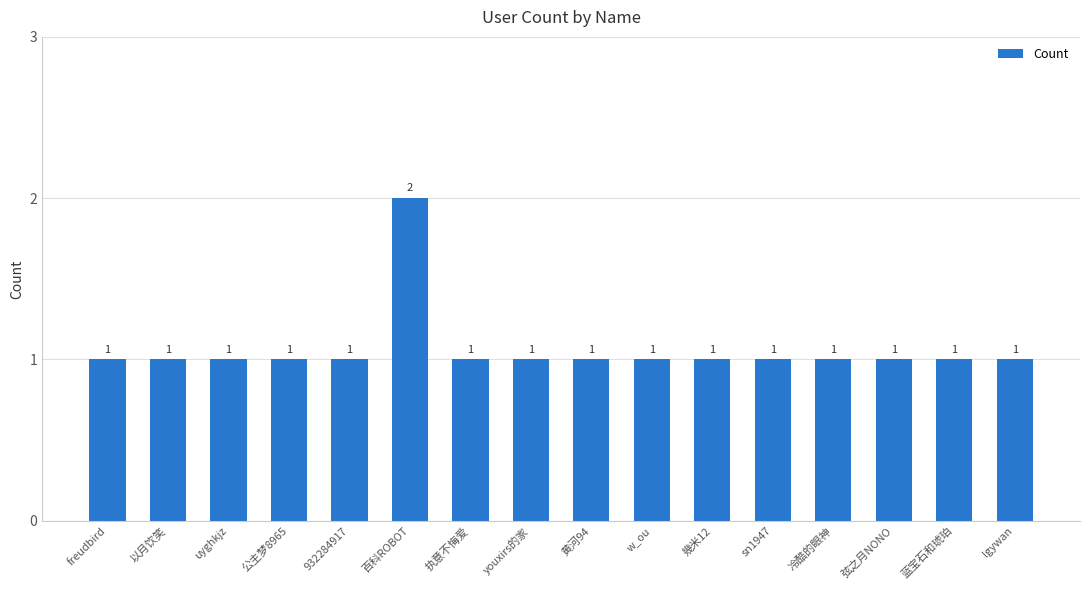

What is the smallest value displayed?

1